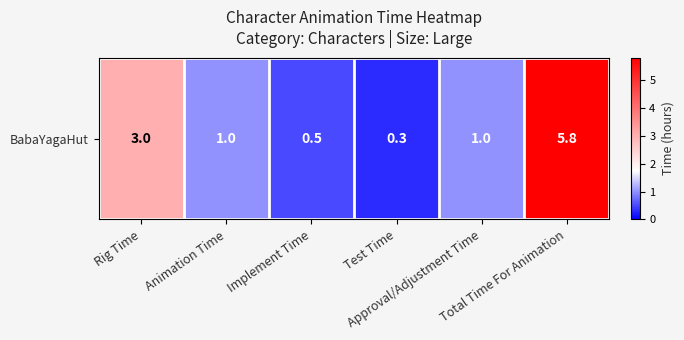

Which category has the lowest value across all series?

Test Time